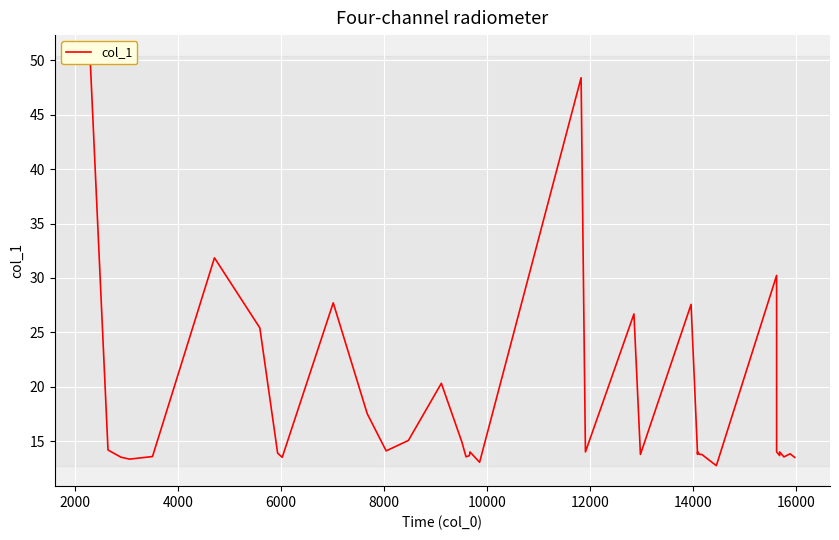

What is the smallest value displayed?

12.7